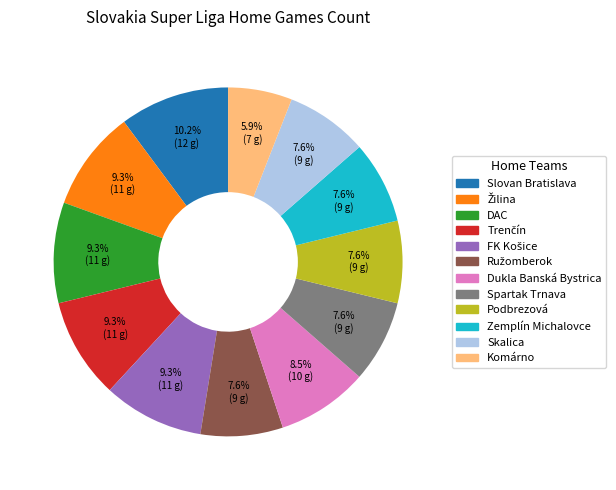

Count the number of slices in the pie.

12